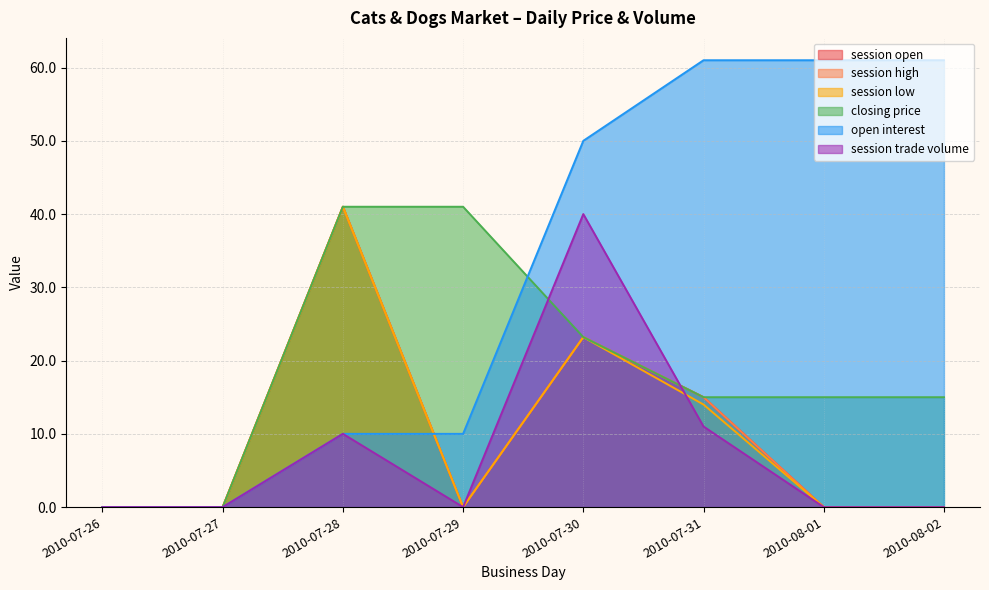

At which label does open interest first exceed 50?

2010-07-31